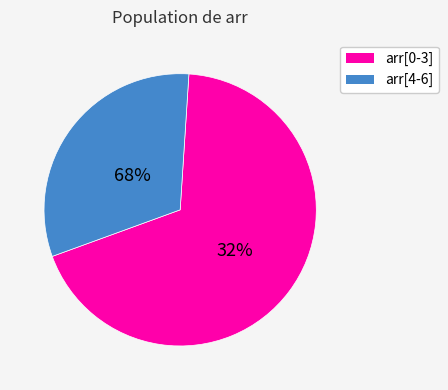

Do 3 and 2 together represent more than half of the pie?

No